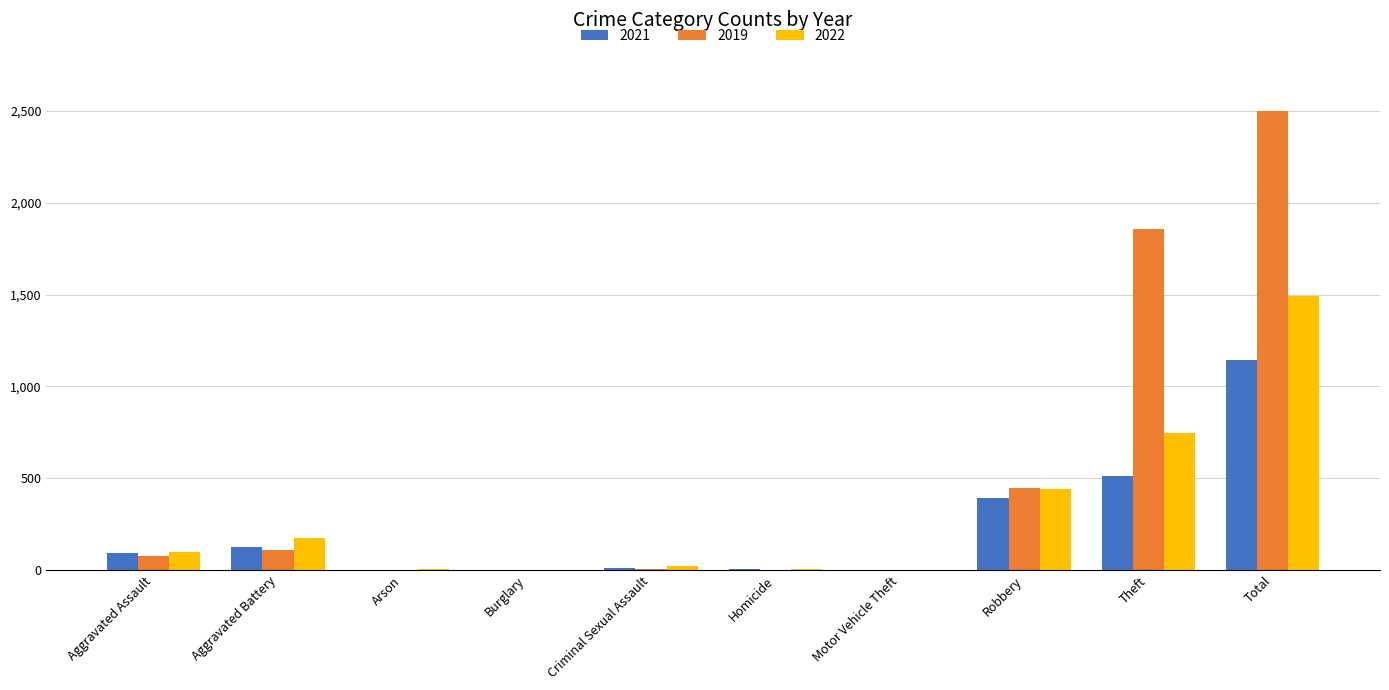

What is the greatest value displayed?

2498